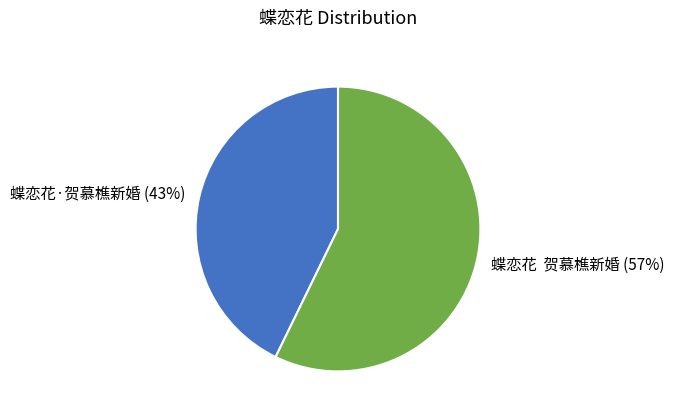

Which slice represents more than half of the pie?

蝶恋花 贺慕樵新婚